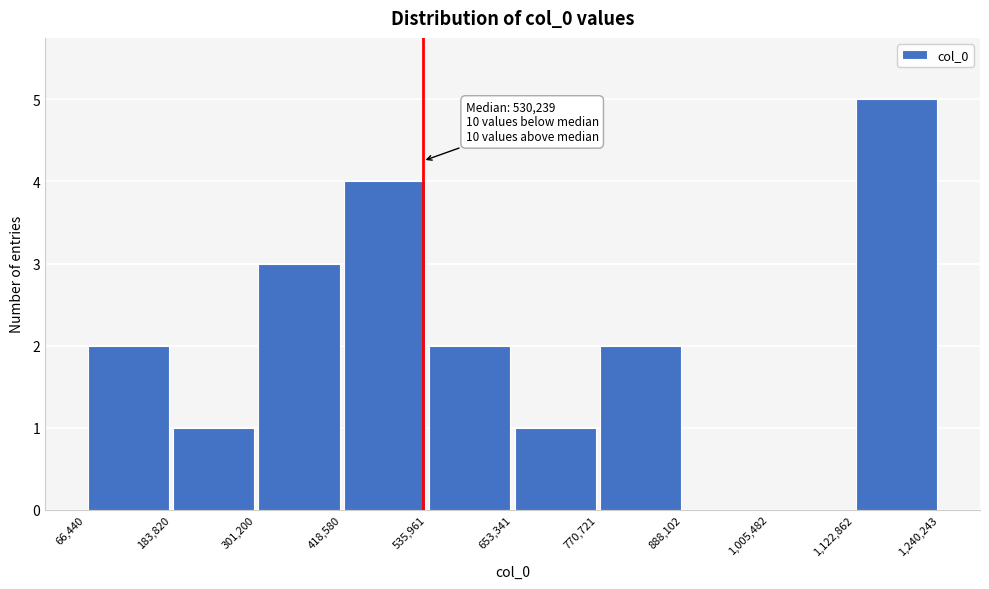

Which range on the x-axis has the tallest bar?

1,122,862 to 1,240,243